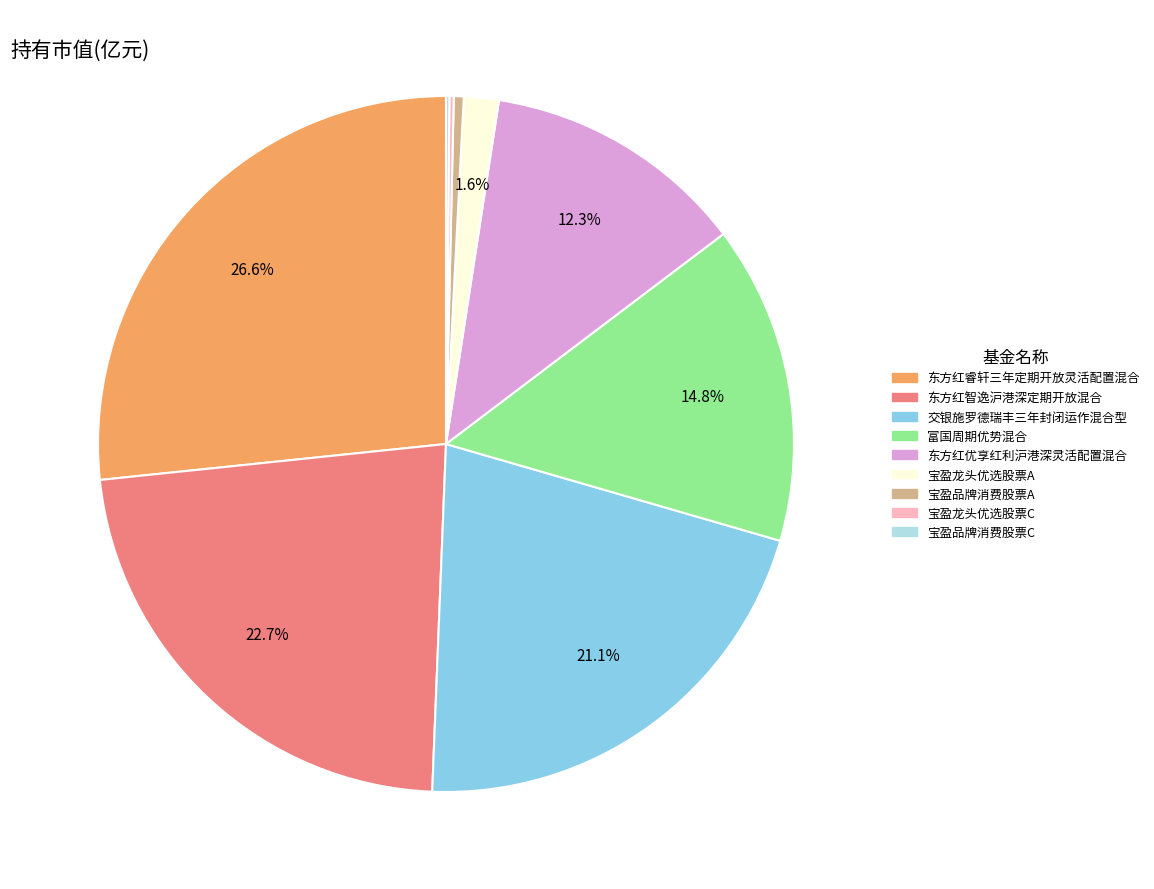

Is 东方红智逸沪港深定期开放混合 the majority of the pie?

No